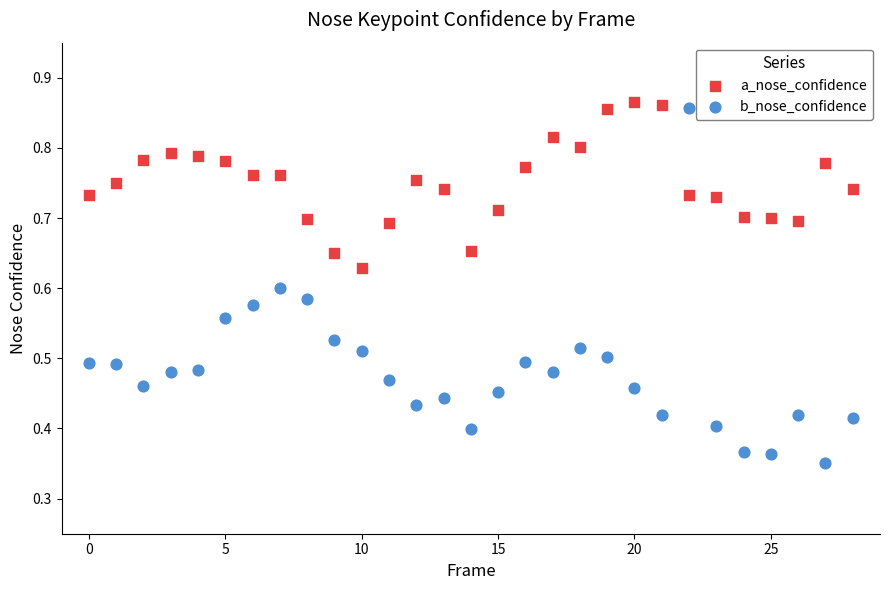

Which series has the largest Y range (max minus min)?

b_nose_confidence